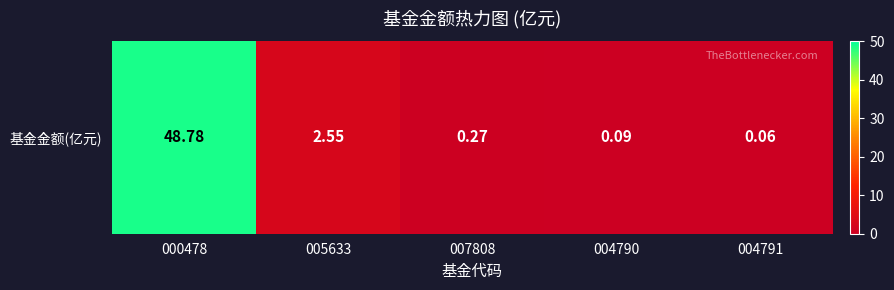

List the labels in order of value, largest first.

000478, 005633, 007808, 004790, 004791